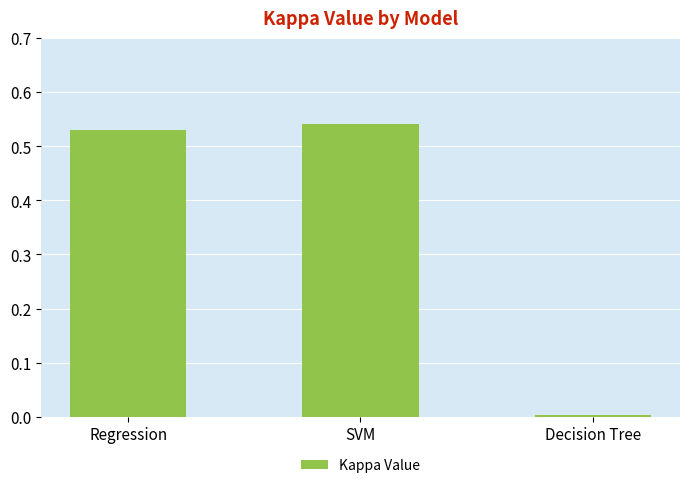

Where is the data nearest to the value 0?

Decision Tree